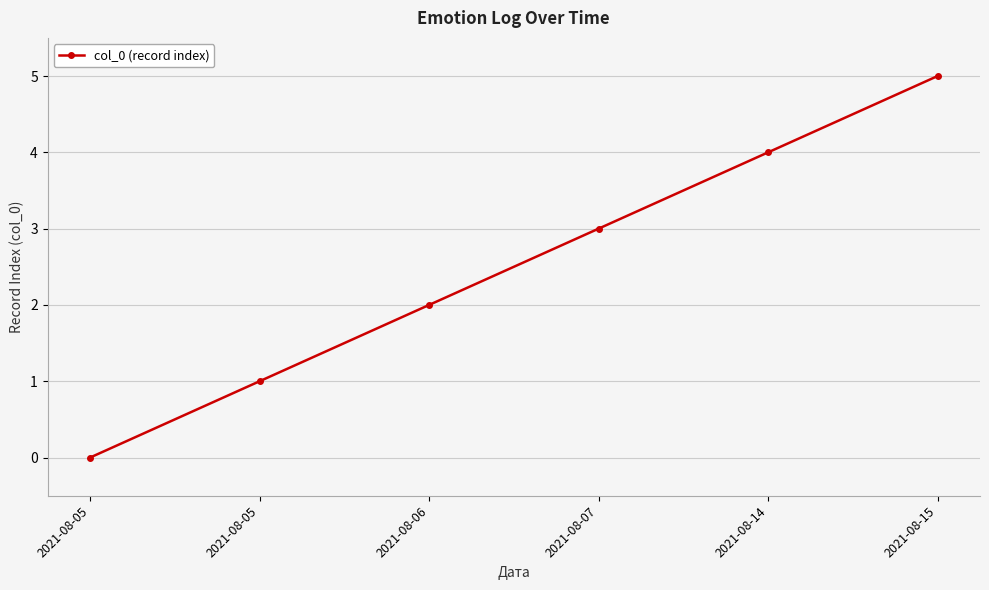

At which label is the value closest to 2?

2021-08-06